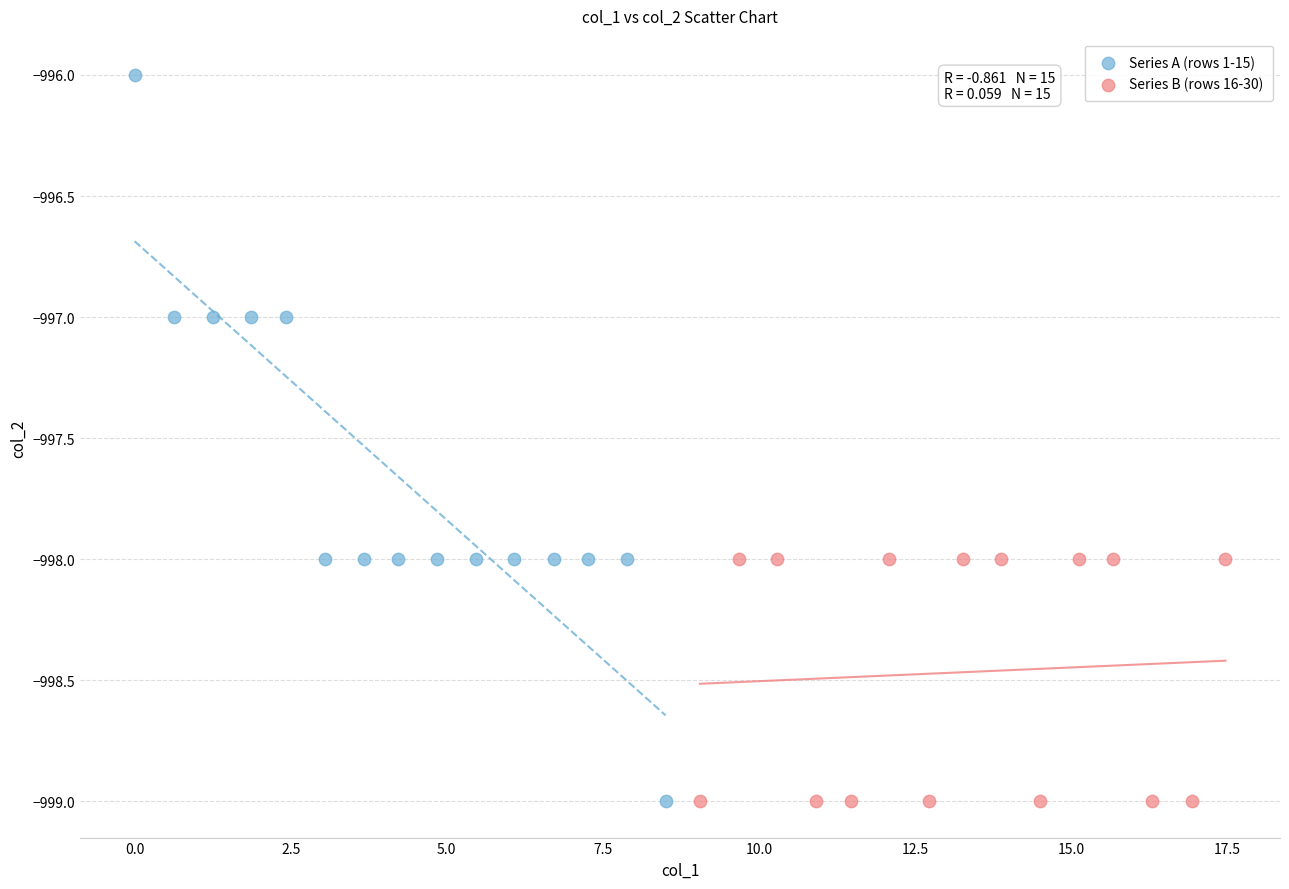

Which series reaches the maximum Y coordinate?

Series A (rows 1-15)